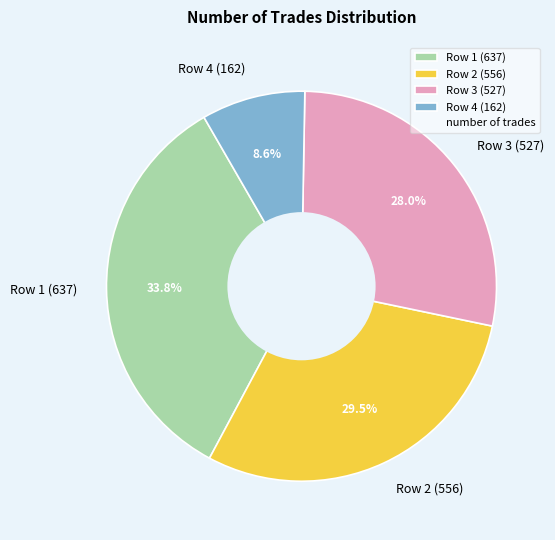

Is there any slice that represents more than half of the pie?

No